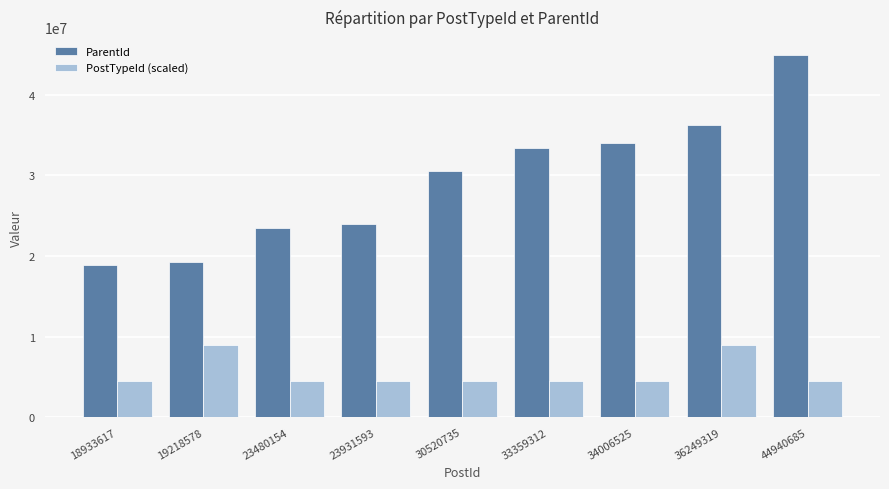

What is the total value across all series at 18933617?

23427685.5